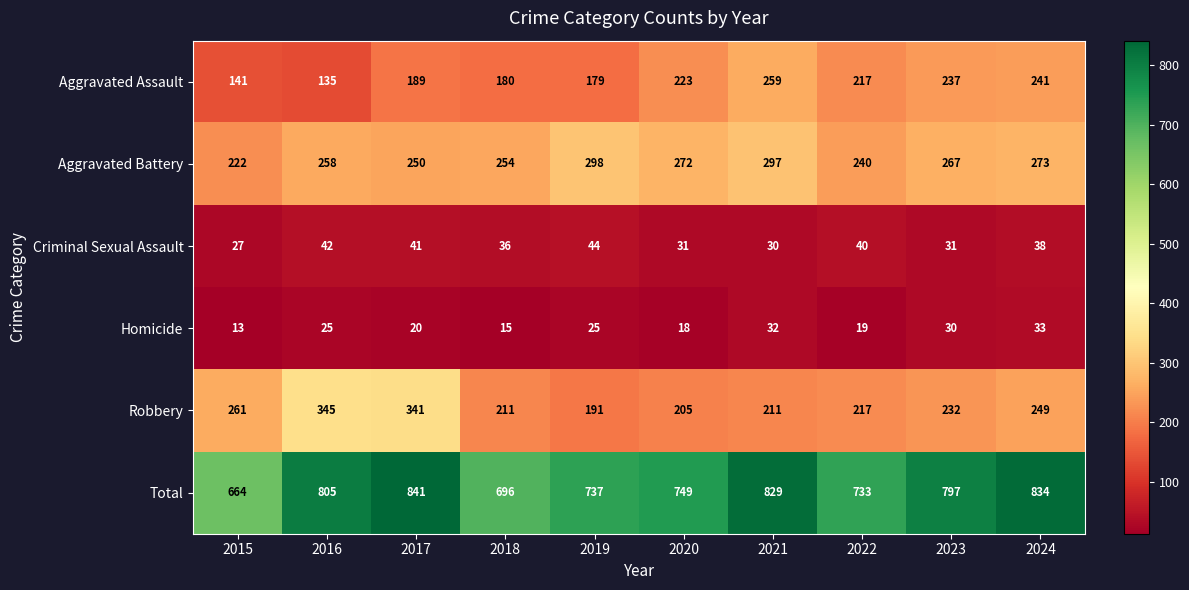

At which label does Aggravated Assault first exceed 217?

2020